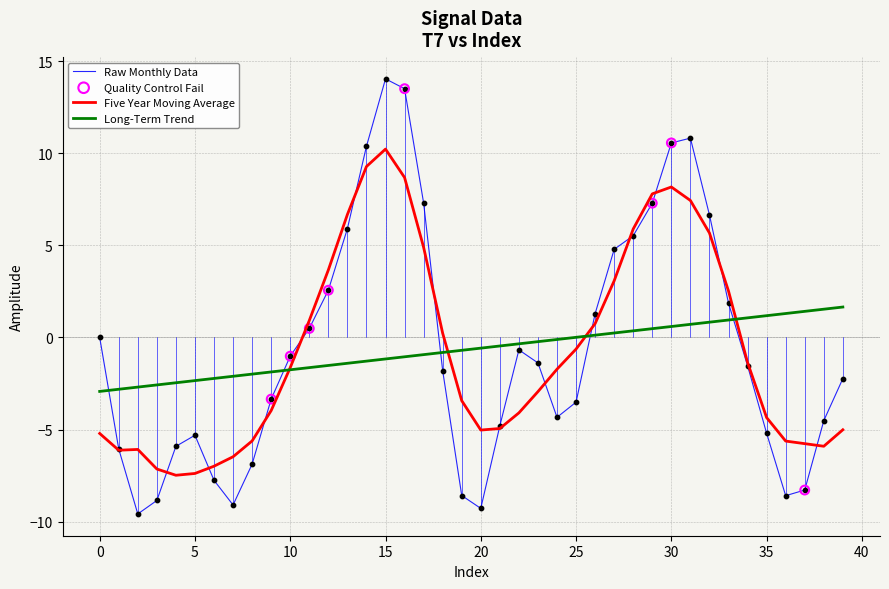

Which series has the widest spread of values?

Raw Monthly Data